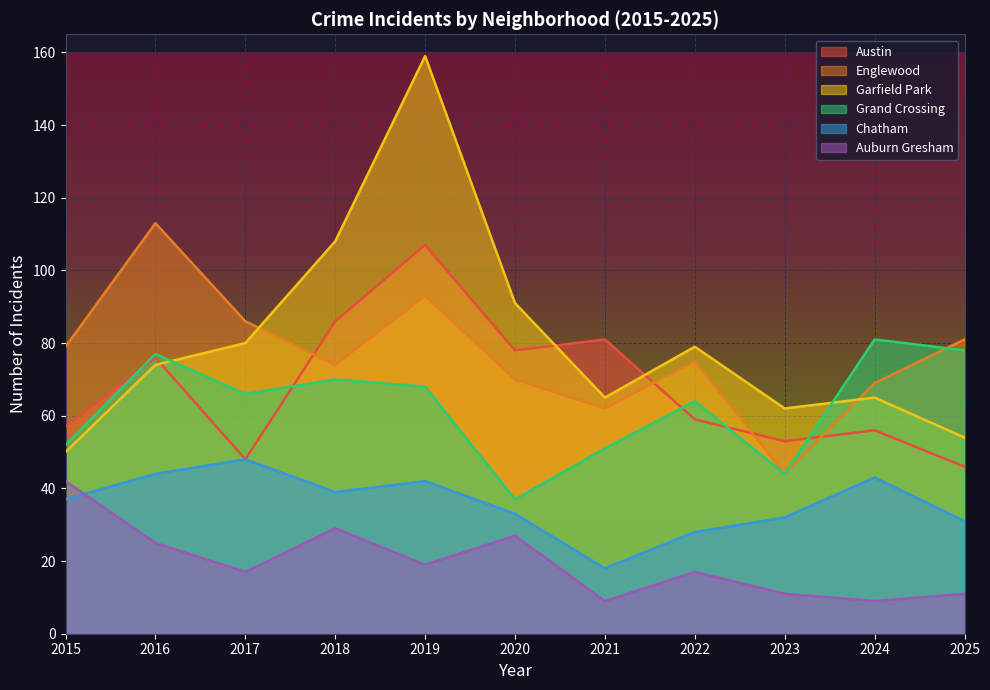

The value of Austin at 2021 is 132. True or false?

False